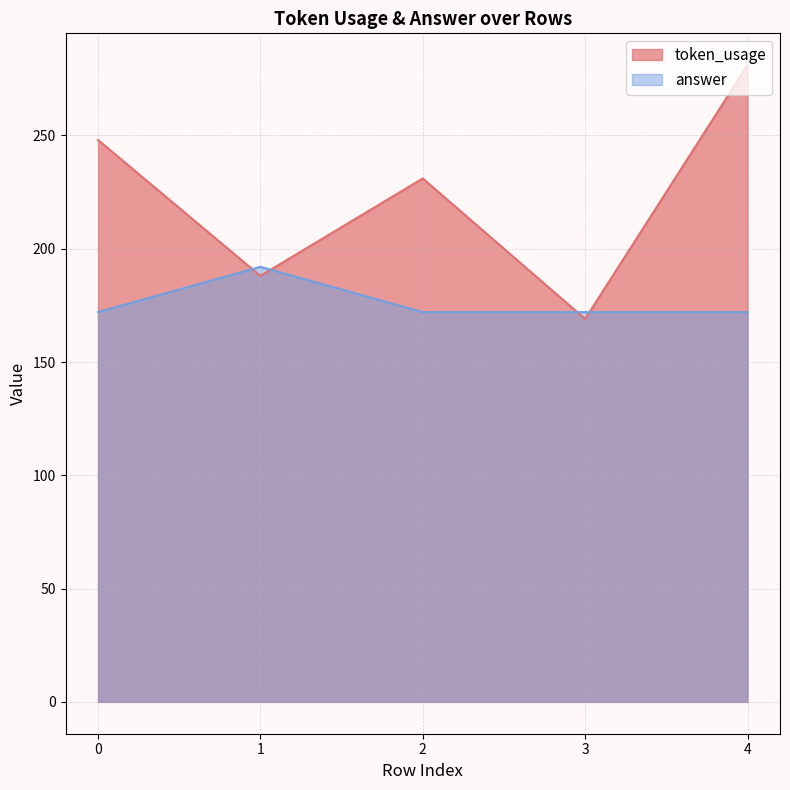

Is the value of token_usage at 2 greater than the value of answer at 3?

Yes